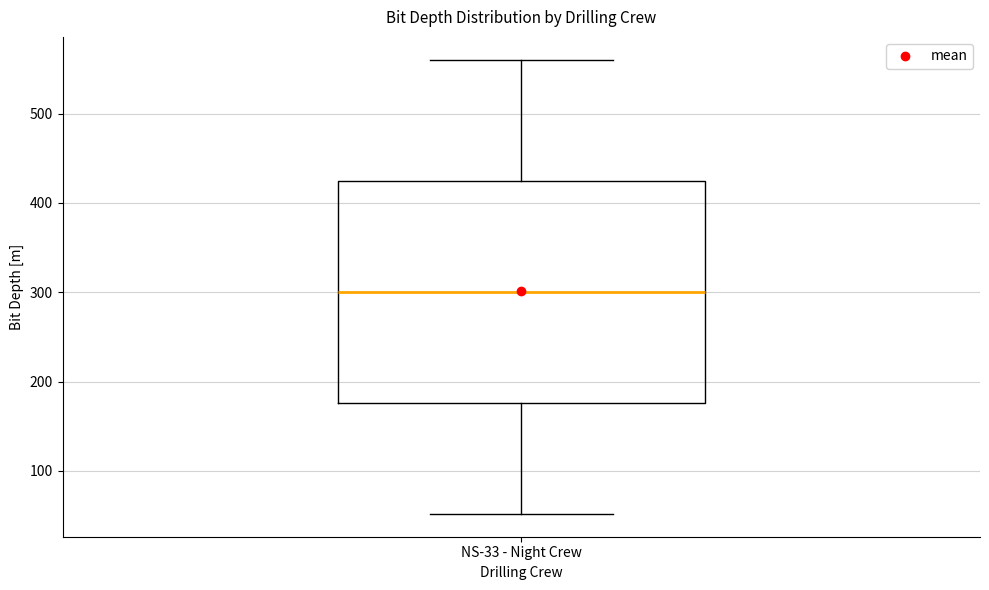

Transcribe this box plot: give where the median line is, the range the box spans, and where the two whiskers end, as read against the y-axis. The values are not printed on the chart, so give them approximately, as read against the axis.

median 300, box 180 to 420, whiskers 50 to 560